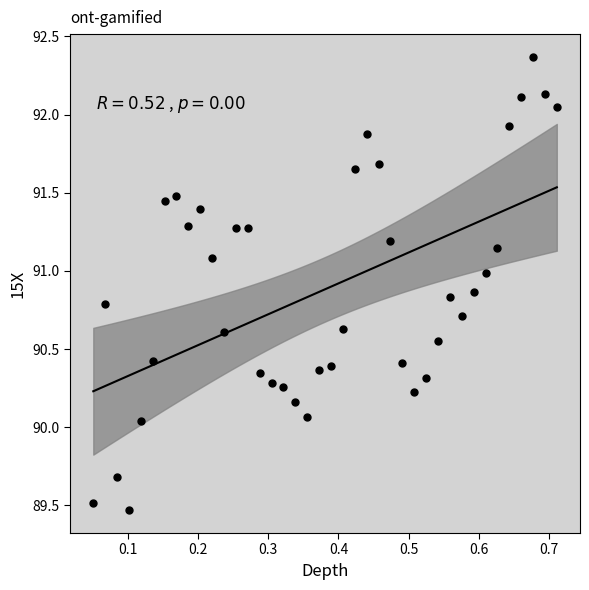

What is the range of Y values (max minus min)?

2.9